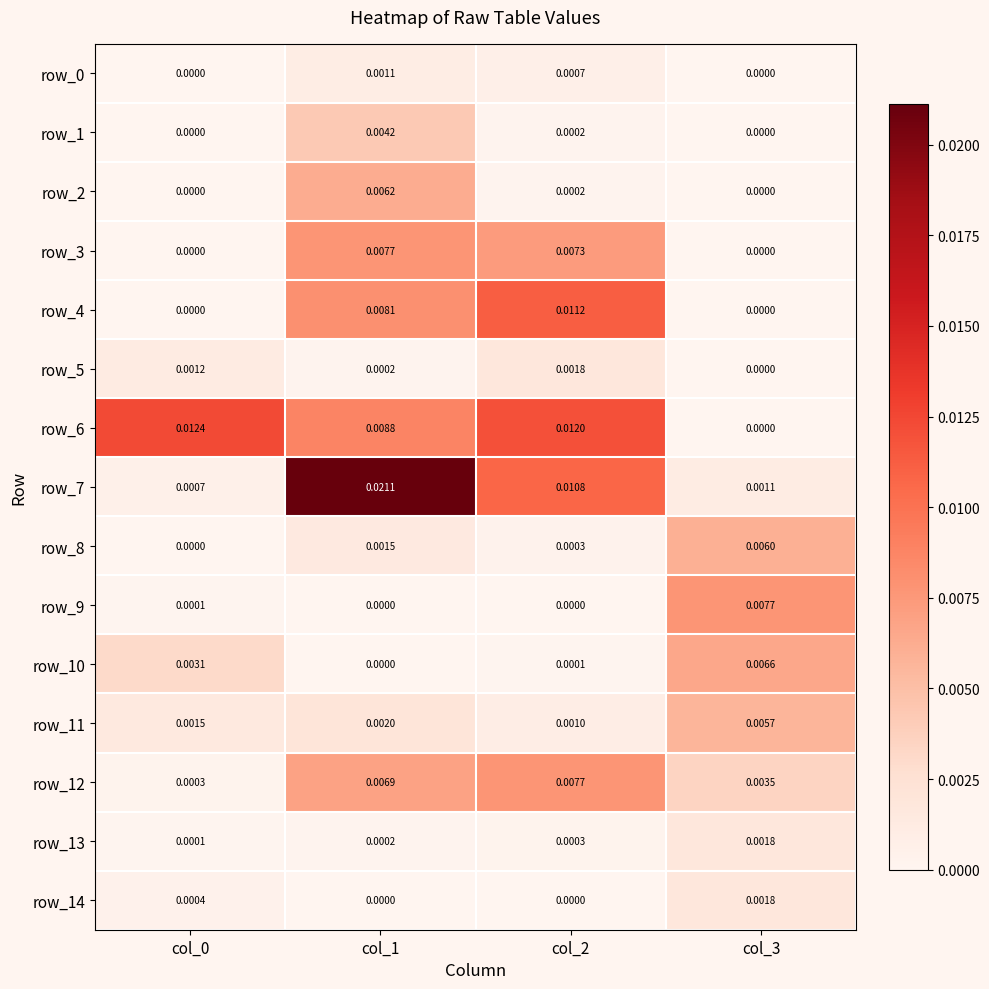

Between col_2 and col_3, which series saw the biggest shift?

row_6